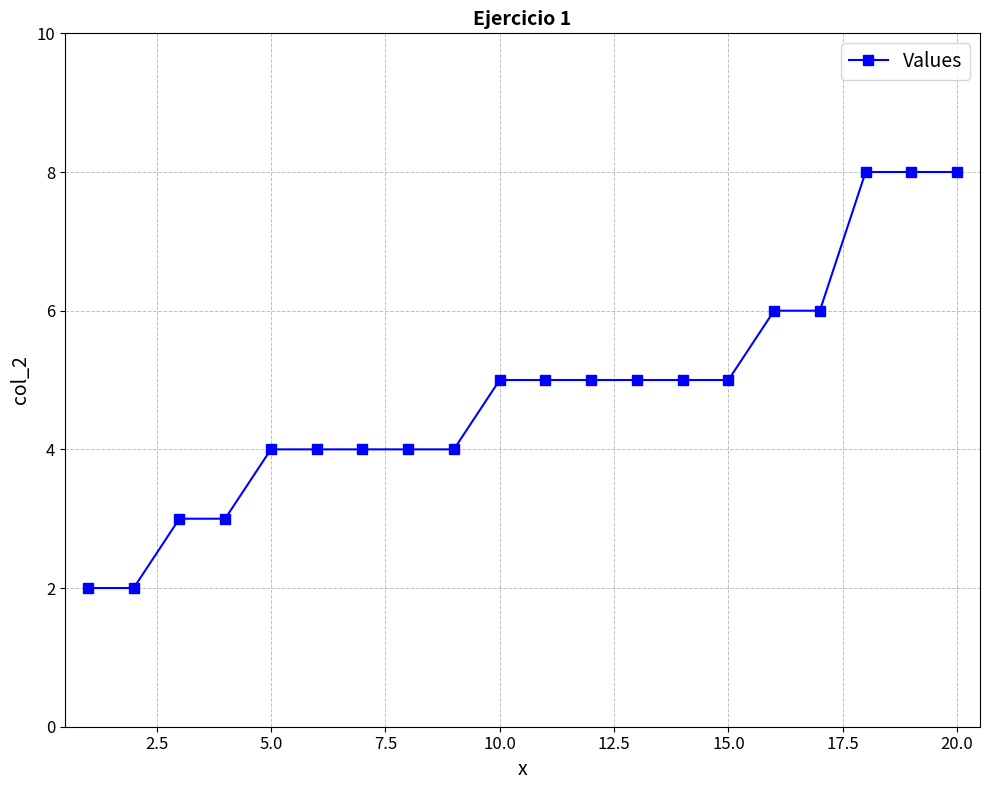

What is the difference between the second highest and second lowest values?

6